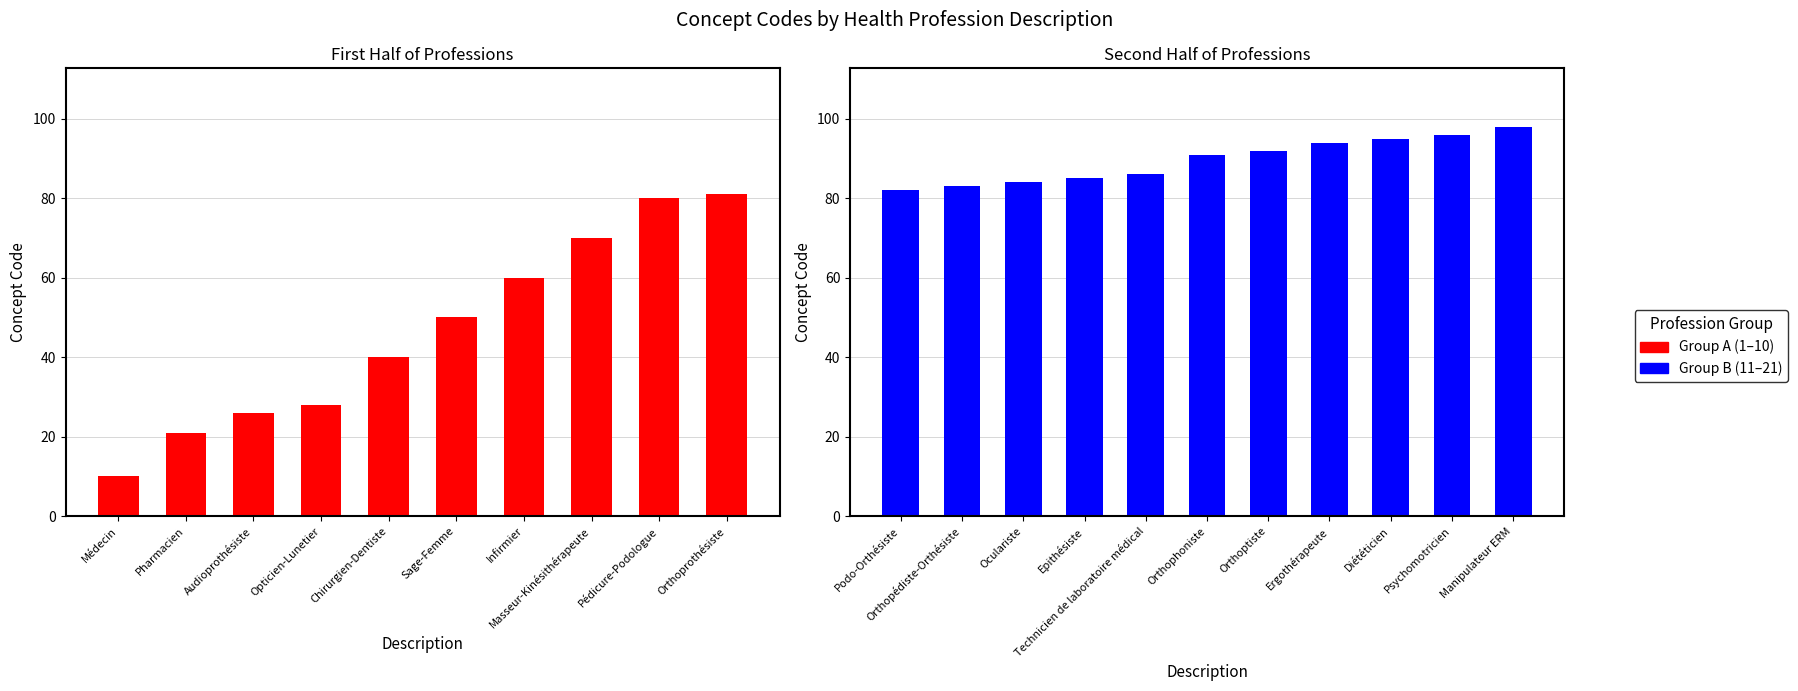

What is the difference between the values at Oculariste and Ergothérapeute?

10